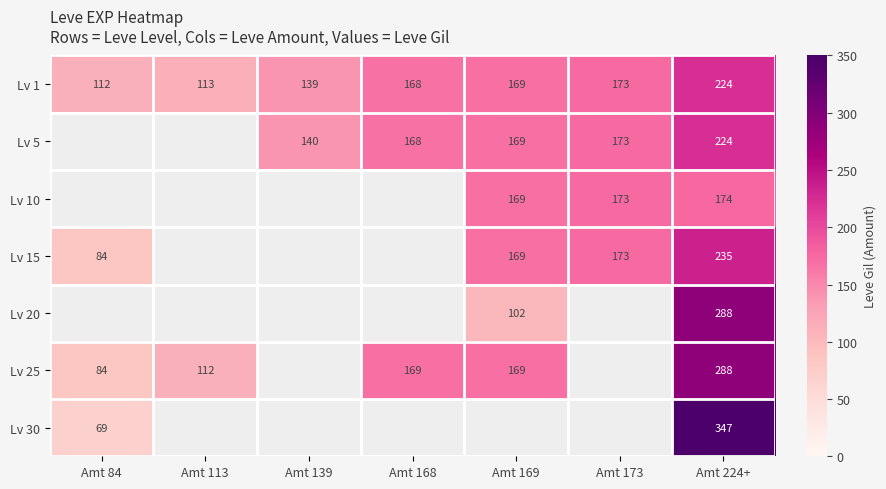

What is the difference between the Lv 1 values at Amt 139 and Amt 168?

29